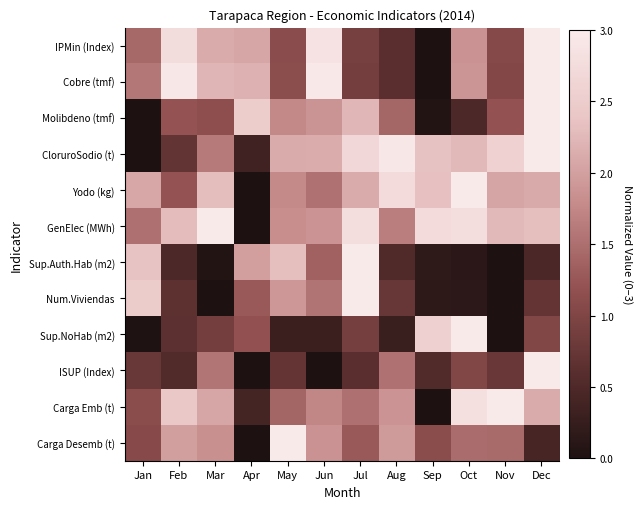

Reading right to left, extract all data points from this chart.

IPMin (Index): Dec=3.0	Nov=1.1	Oct=1.9	Sep=0.0	Aug=0.6	Jul=0.9	Jun=2.9	May=1.1	Apr=2.1	Mar=2.1	Feb=2.8	Jan=1.4
Cobre (tmf): Dec=3.0	Nov=1.0	Oct=1.9	Sep=0.0	Aug=0.6	Jul=0.9	Jun=3.0	May=1.1	Apr=2.2	Mar=2.2	Feb=2.9	Jan=1.6
Molibdeno (tmf): Dec=3.0	Nov=1.2	Oct=0.5	Sep=0.0	Aug=1.4	Jul=2.2	Jun=1.9	May=1.8	Apr=2.5	Mar=1.1	Feb=1.2	Jan=0.0
CloruroSodio (t): Dec=3.0	Nov=2.6	Oct=2.3	Sep=2.4	Aug=2.9	Jul=2.7	Jun=2.1	May=2.1	Apr=0.4	Mar=1.6	Feb=0.7	Jan=0.0
Yodo (kg): Dec=2.1	Nov=2.0	Oct=3.0	Sep=2.3	Aug=2.7	Jul=2.1	Jun=1.5	May=1.8	Apr=0.0	Mar=2.3	Feb=1.2	Jan=2.1
GenElec (MWh): Dec=2.3	Nov=2.3	Oct=2.8	Sep=2.7	Aug=1.7	Jul=2.8	Jun=1.9	May=1.8	Apr=0.0	Mar=3.0	Feb=2.3	Jan=1.5
Sup.Auth.Hab (m2): Dec=0.5	Nov=0.0	Oct=0.1	Sep=0.2	Aug=0.5	Jul=3.0	Jun=1.4	May=2.3	Apr=2.0	Mar=0.1	Feb=0.5	Jan=2.4
Num.Viviendas: Dec=0.7	Nov=0.0	Oct=0.2	Sep=0.2	Aug=0.7	Jul=3.0	Jun=1.6	May=1.9	Apr=1.3	Mar=0.0	Feb=0.7	Jan=2.5
Sup.NoHab (m2): Dec=1.0	Nov=0.0	Oct=3.0	Sep=2.6	Aug=0.3	Jul=0.9	Jun=0.3	May=0.3	Apr=1.2	Mar=0.9	Feb=0.6	Jan=0.0
ISUP (Index): Dec=3.0	Nov=0.8	Oct=1.0	Sep=0.5	Aug=1.5	Jul=0.6	Jun=0.0	May=0.7	Apr=0.0	Mar=1.6	Feb=0.5	Jan=0.8
Carga Emb (t): Dec=2.1	Nov=3.0	Oct=2.8	Sep=0.0	Aug=1.9	Jul=1.5	Jun=1.7	May=1.4	Apr=0.4	Mar=2.1	Feb=2.4	Jan=1.1
Carga Desemb (t): Dec=0.4	Nov=1.5	Oct=1.5	Sep=1.1	Aug=1.9	Jul=1.3	Jun=1.9	May=3.0	Apr=0.0	Mar=1.8	Feb=2.0	Jan=1.1